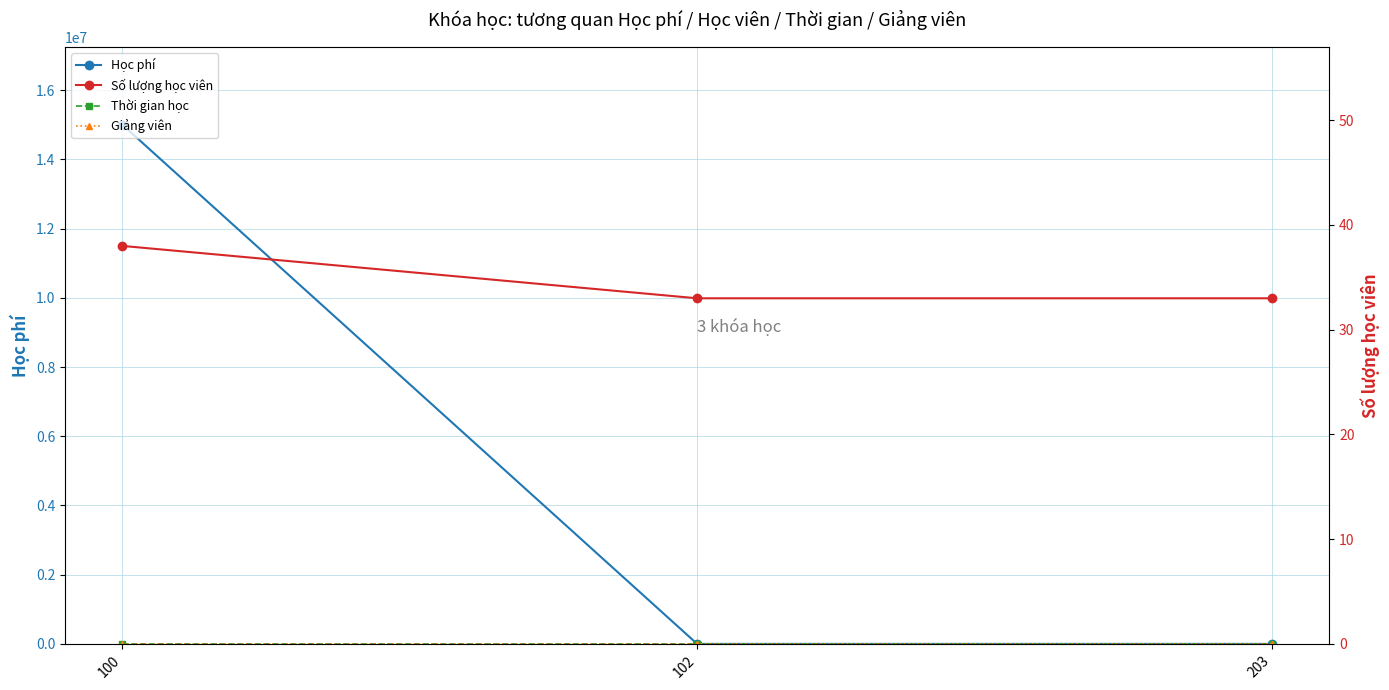

At which label is Thời gian học closest to 40?

102